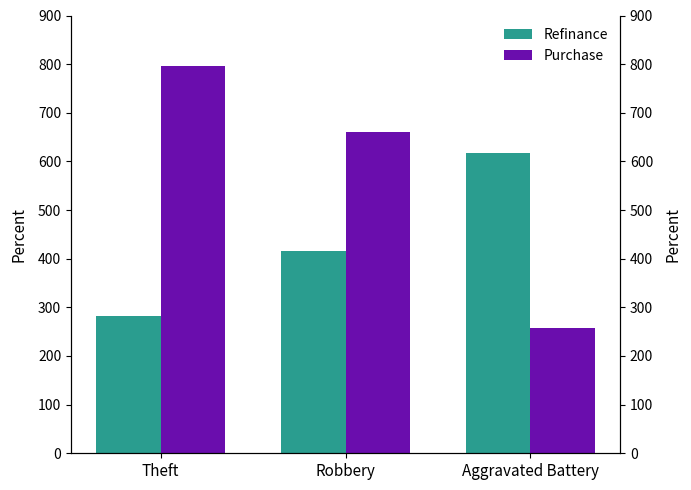

What is the difference between the maximum and minimum values in the Purchase series?

540